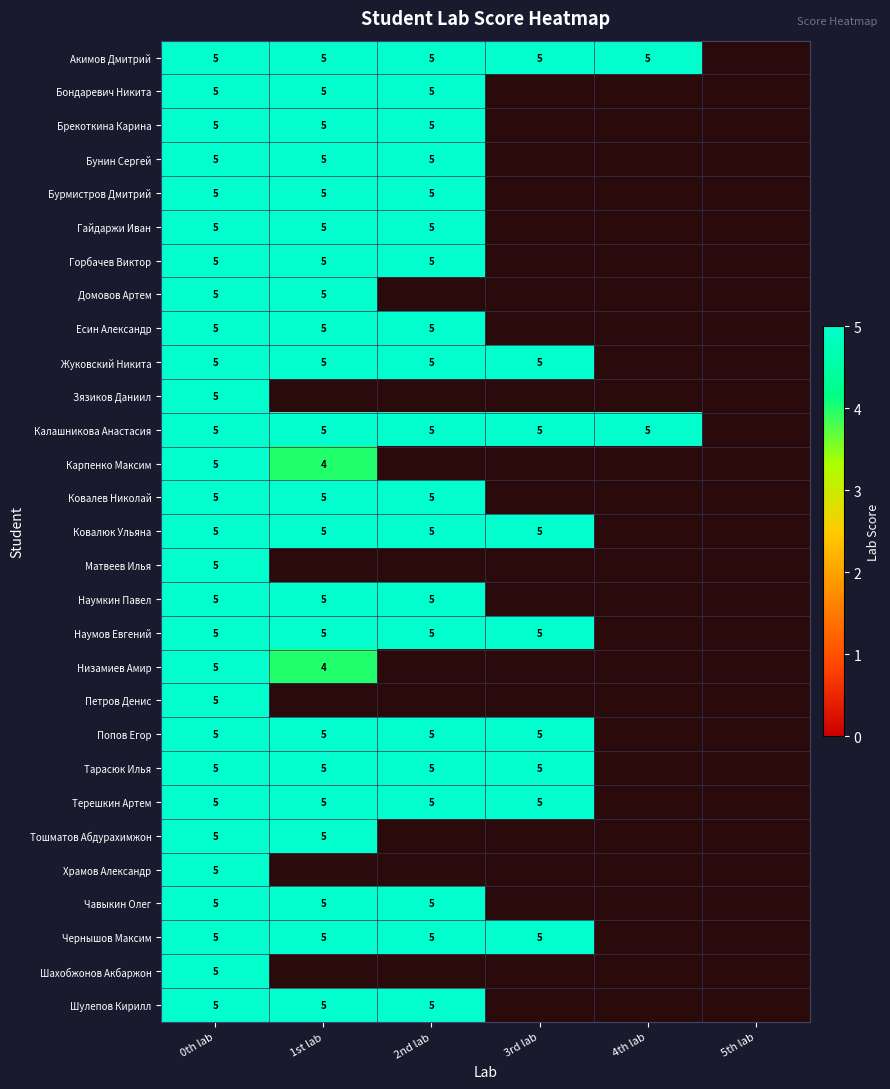

The Брекоткина Карина series shows 2 at 0th lab. True or false?

False